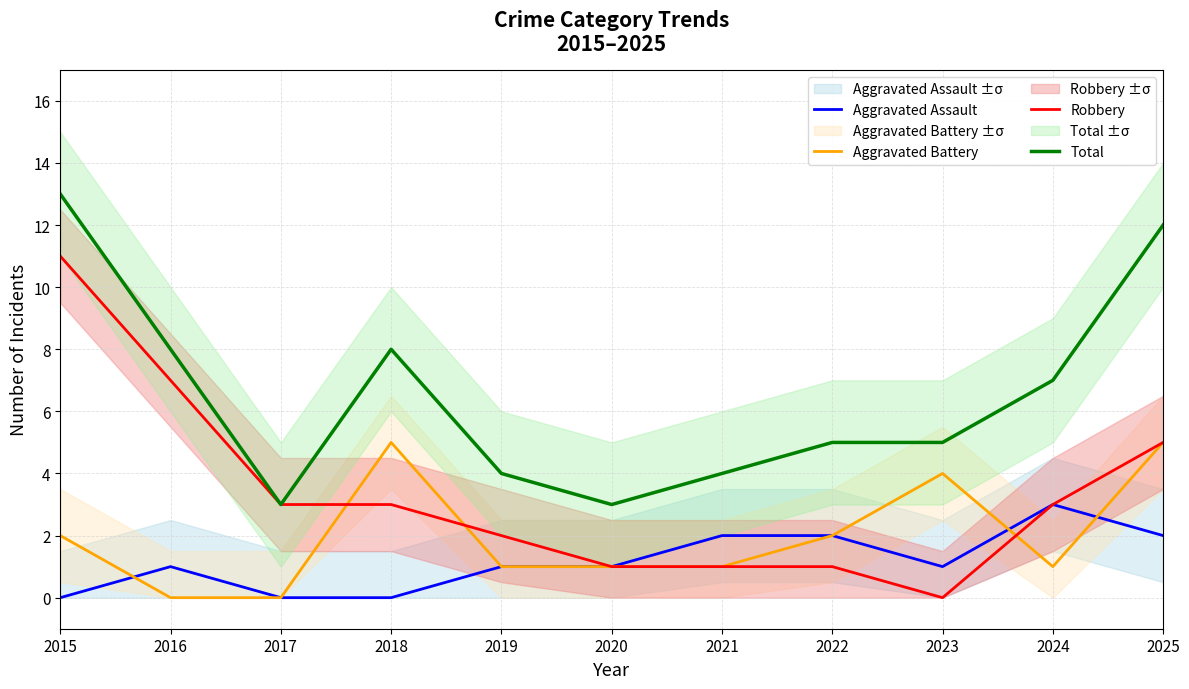

At how many categories does at least one series exceed 0?

11